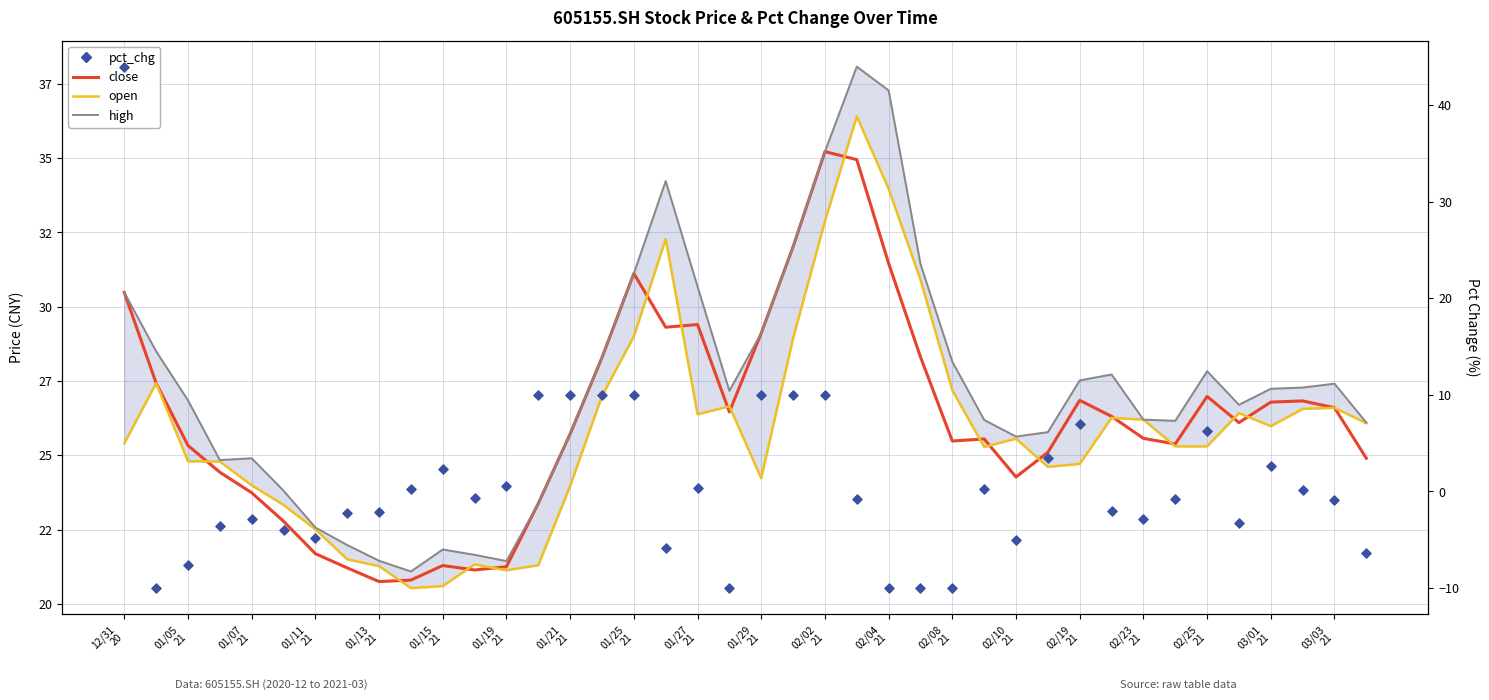

At how many categories does at least one series exceed 11?

40